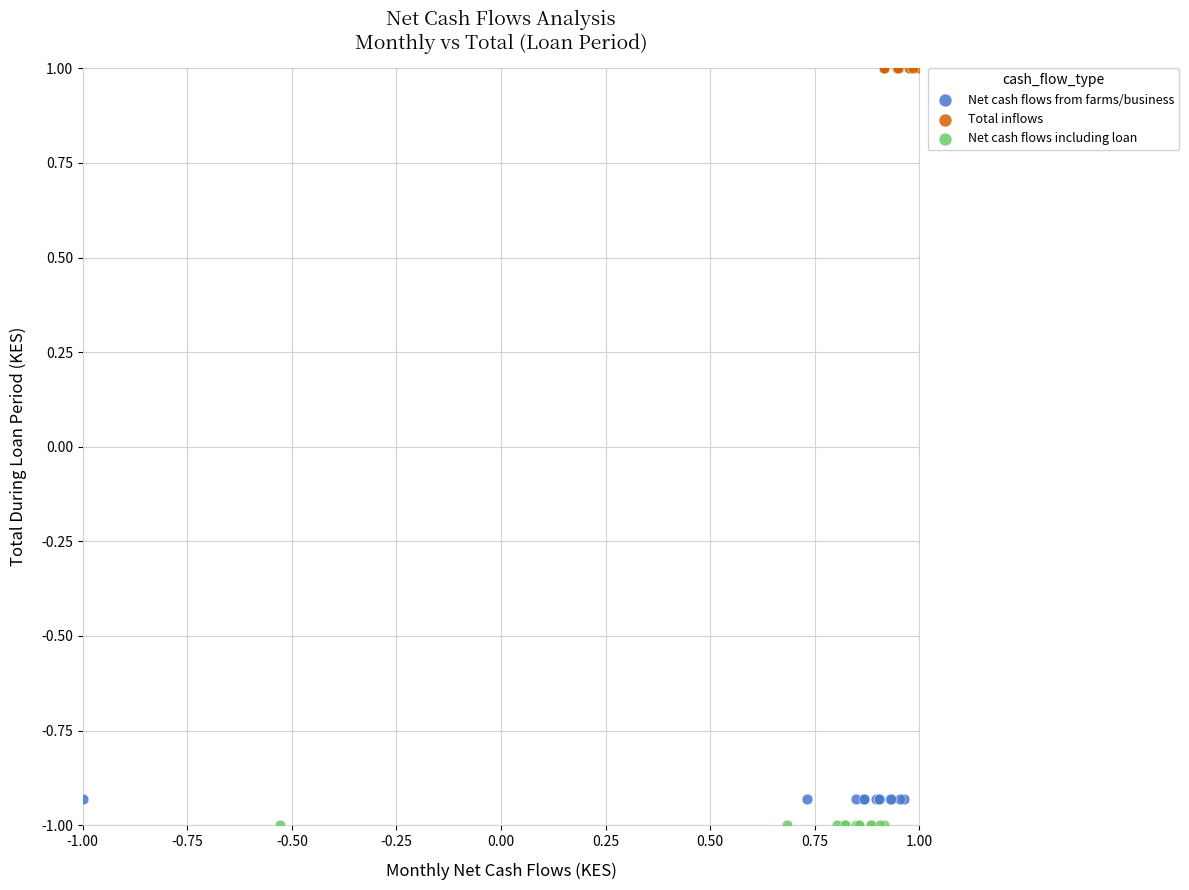

Which series reaches the maximum Y coordinate?

Total inflows